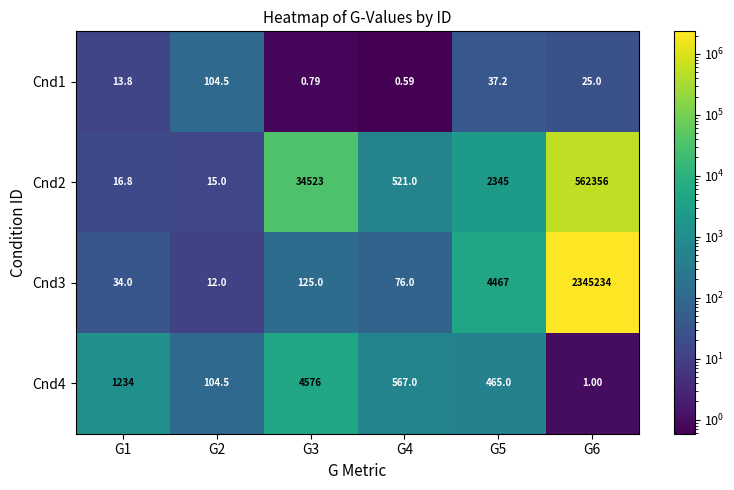

Rank the series by their maximum value, from lowest to highest.

Cnd1, Cnd4, Cnd2, Cnd3